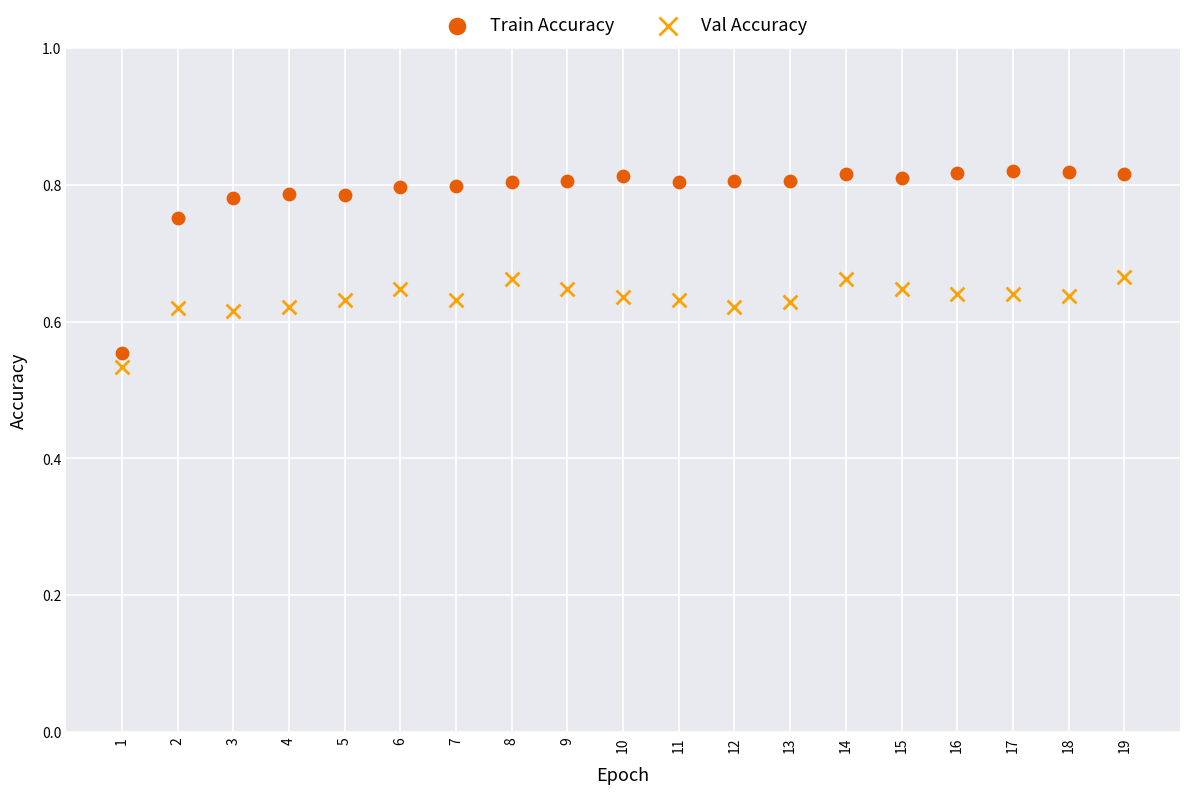

Which series reaches the maximum Y coordinate?

Train Accuracy